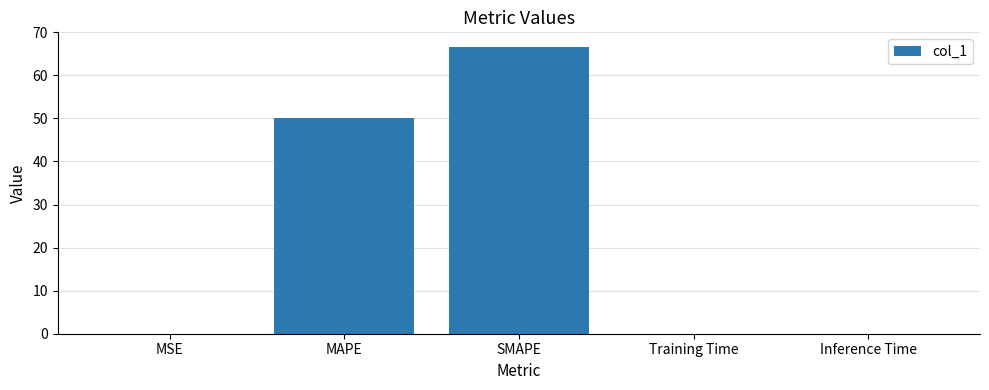

Where is the data nearest to the value 33?

MAPE